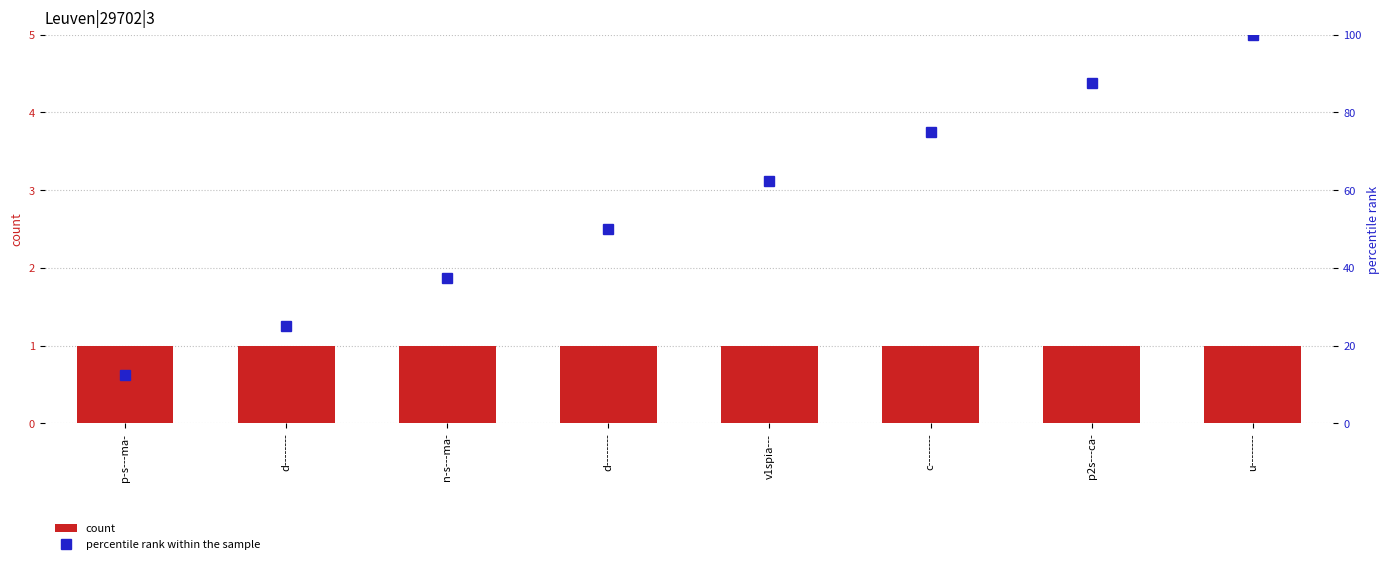

Rank the series by their average value, from highest to lowest.

percentile rank within the sample, count